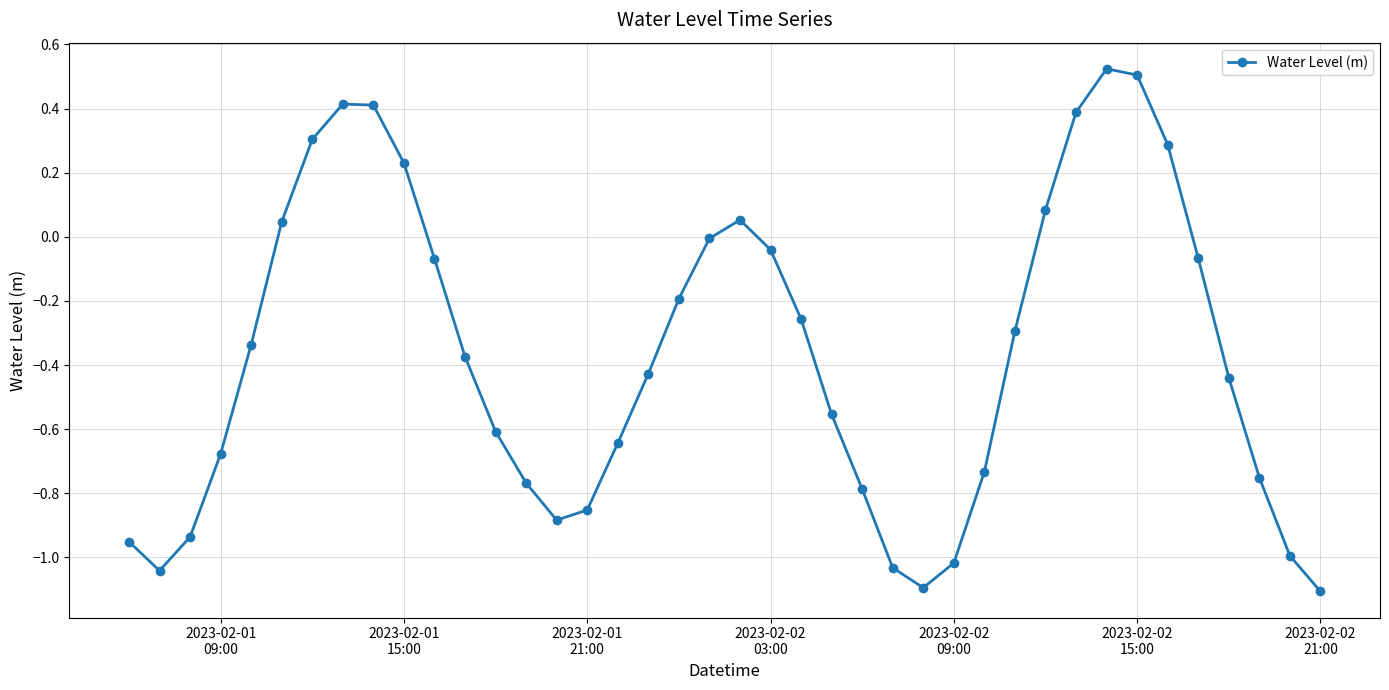

What is the smallest value displayed?

-1.1